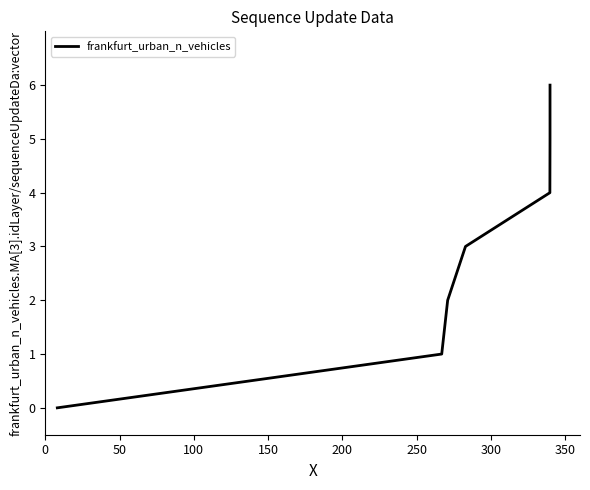

Which has a higher value, 0 or 100?

100